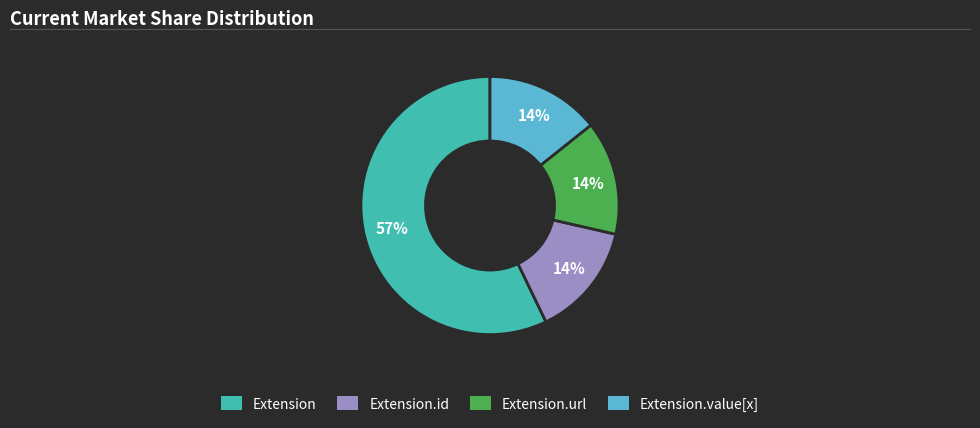

Is there a majority slice in this chart?

Yes